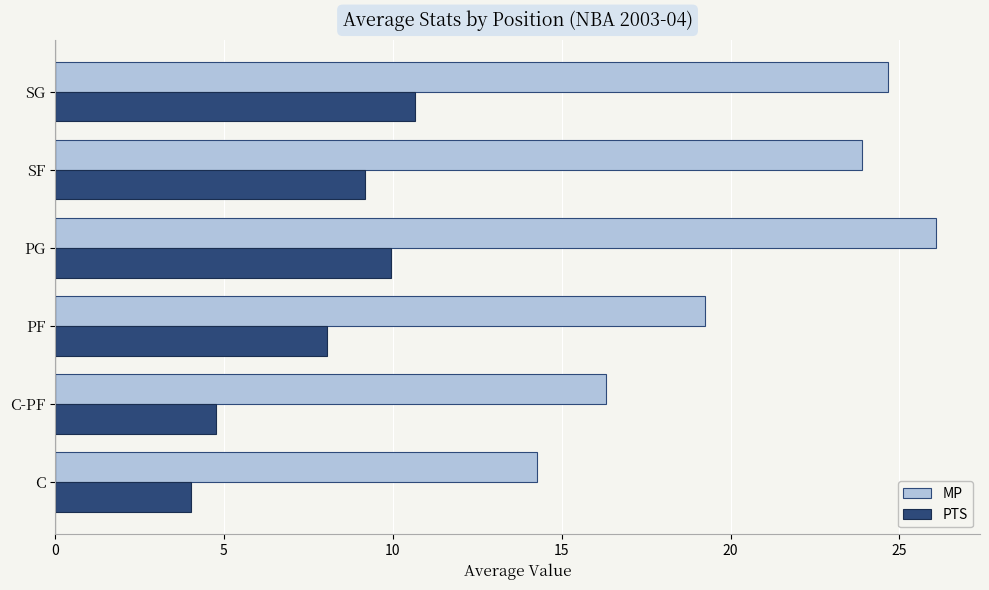

How many values in the MP series are below 23?

3